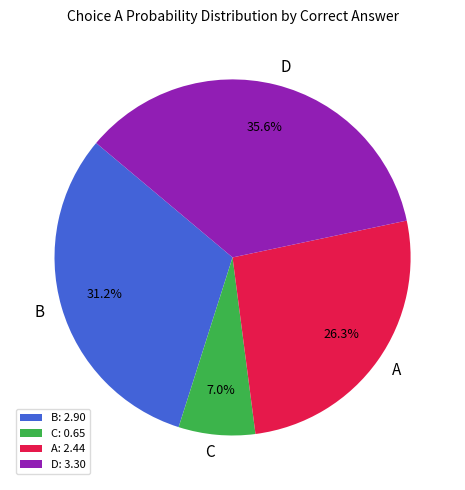

Is the sum of A: 2.44 and C: 0.65 greater than half?

No